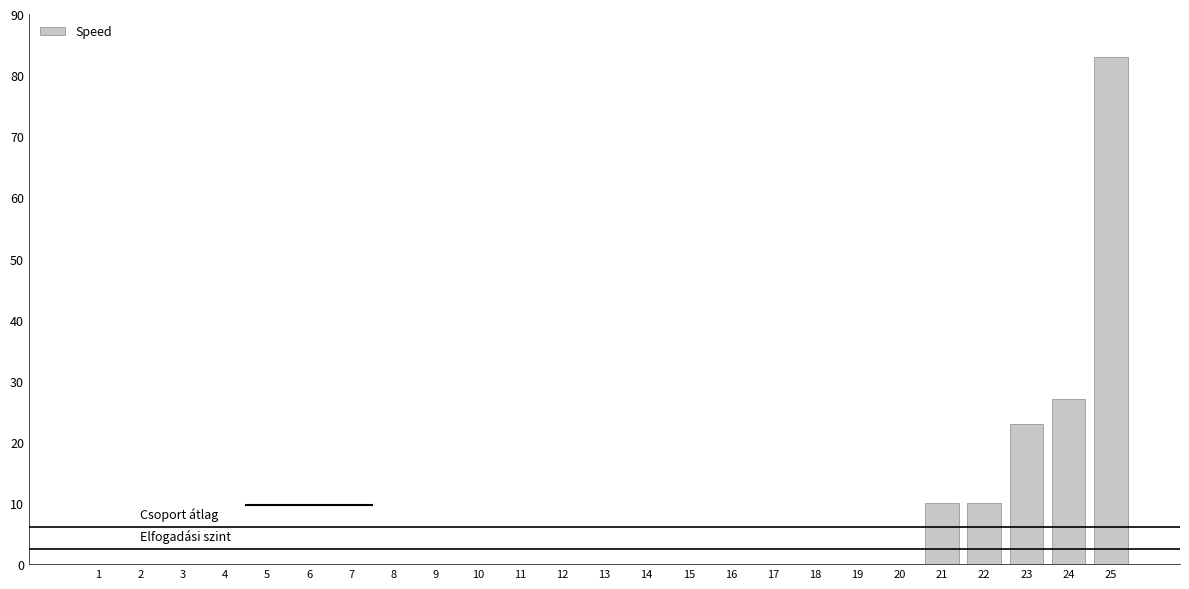

Between 24 and 22, which is larger?

24